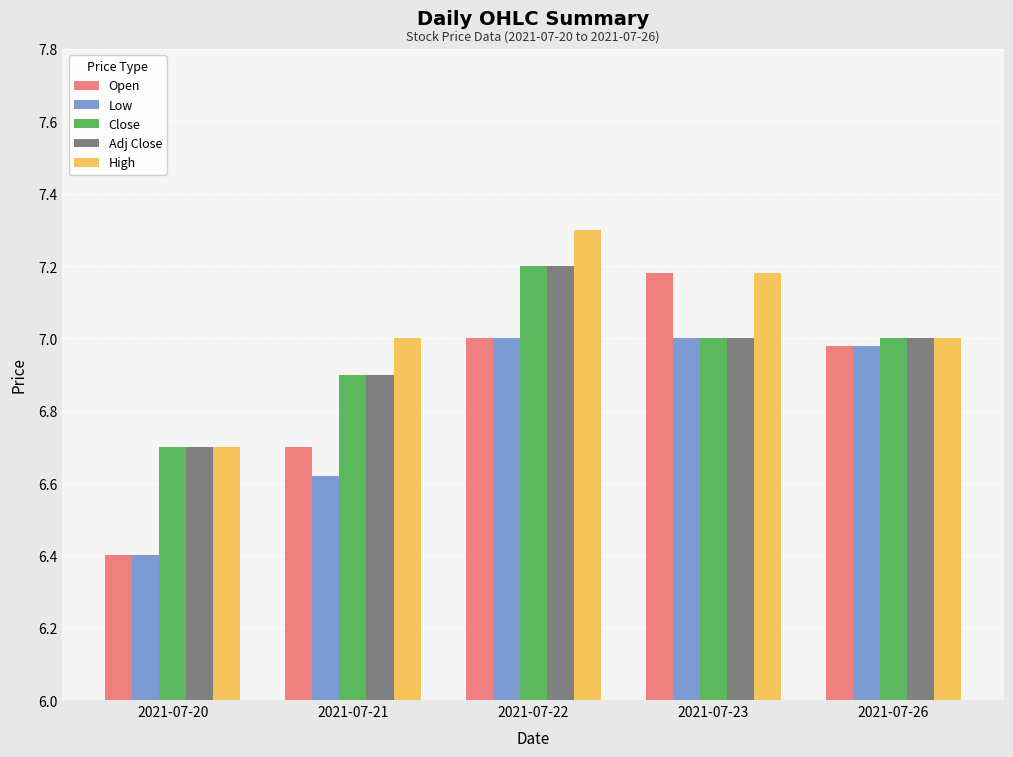

How many series are shown in this chart?

5